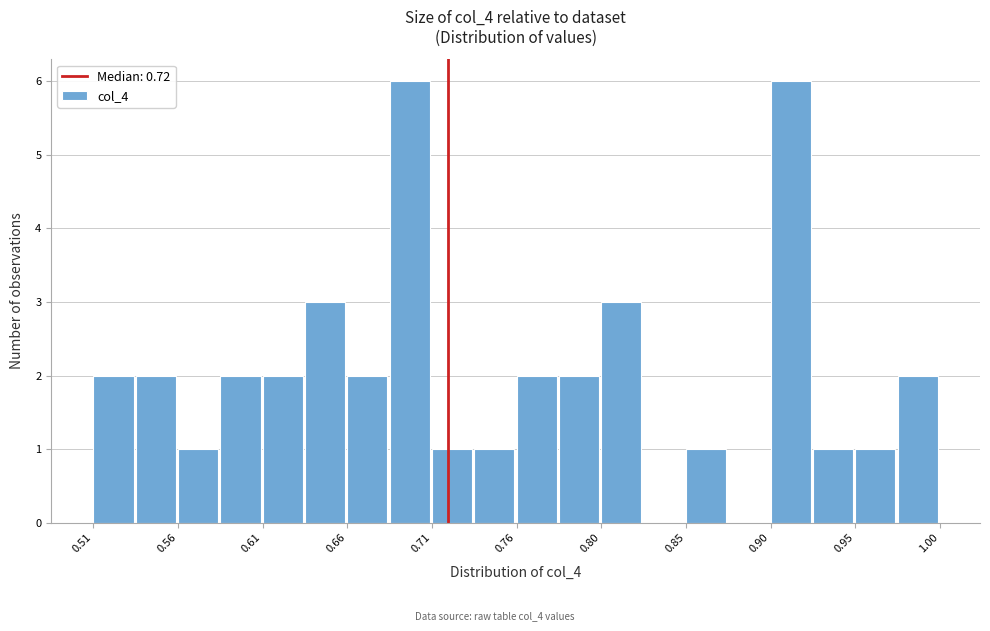

What is the height of the bar covering 0.515 to 0.540 on the x-axis? Neither the bar edges nor the heights are printed on the chart, so give them approximately, as read against the axes.

2